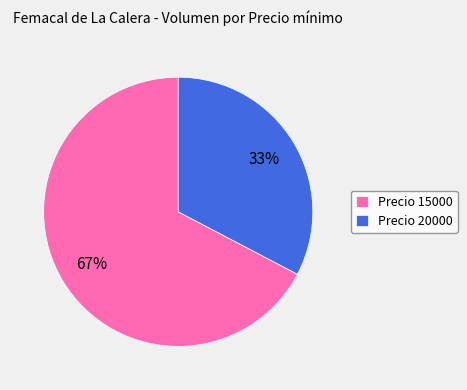

Is the sum of Precio 15000 and Precio 20000 greater than half?

Yes